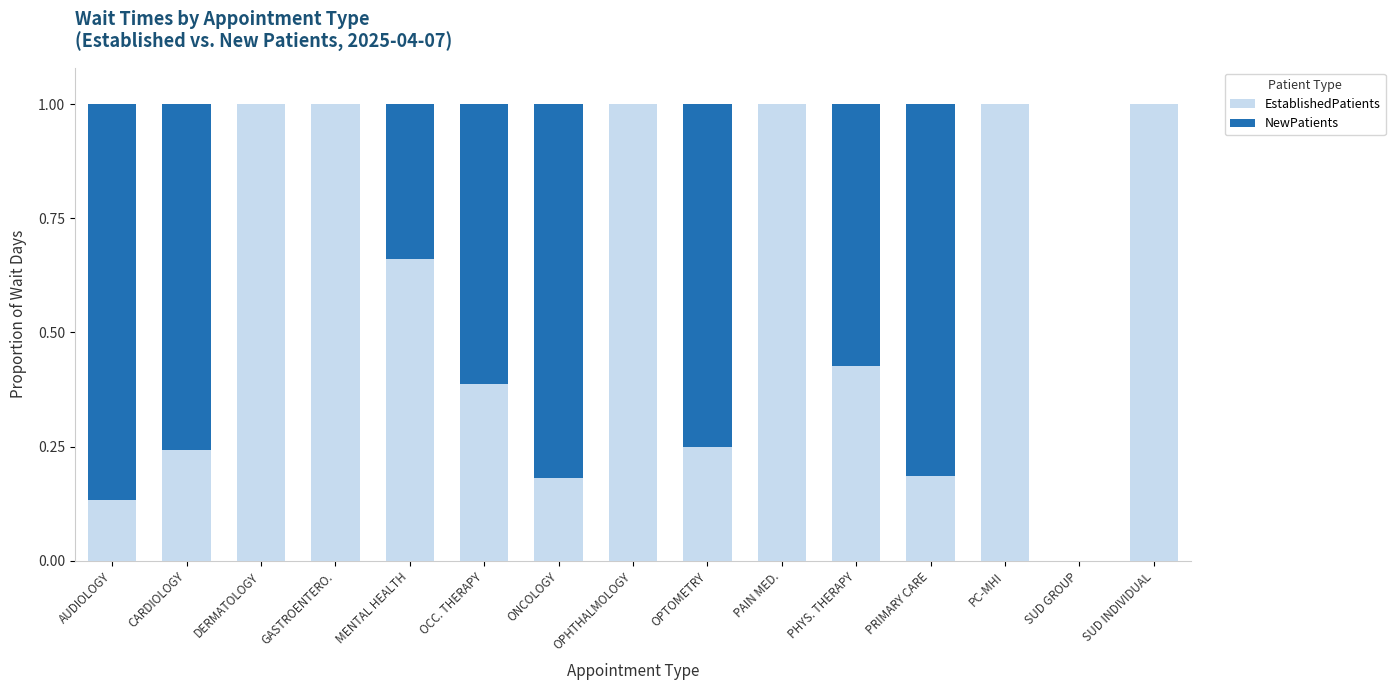

True or false: EstablishedPatients has a value of 0.0 at SUD GROUP.

True